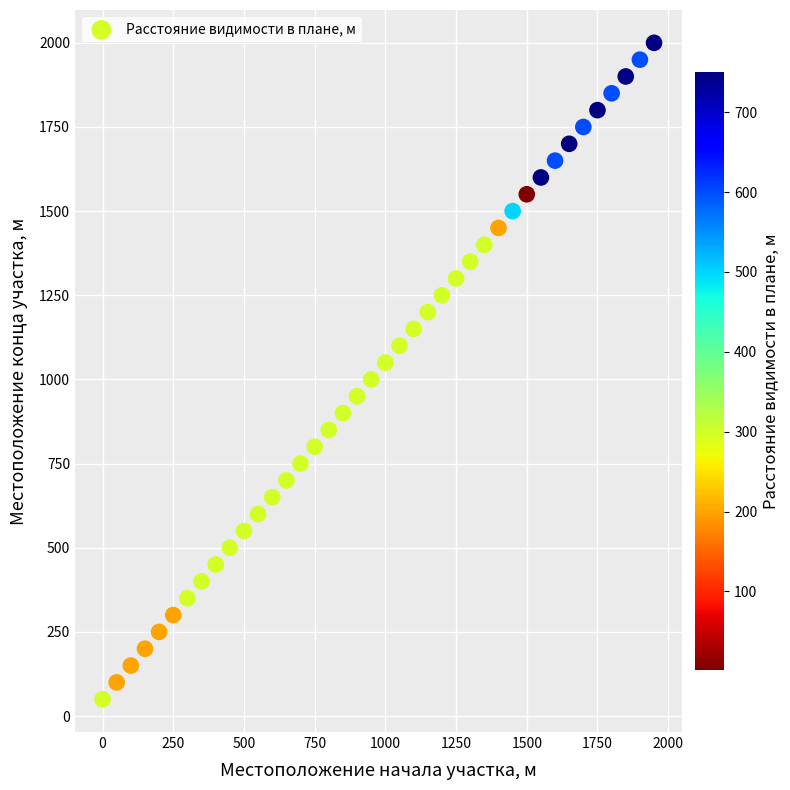

What is the range of Y values (max minus min)?

1950